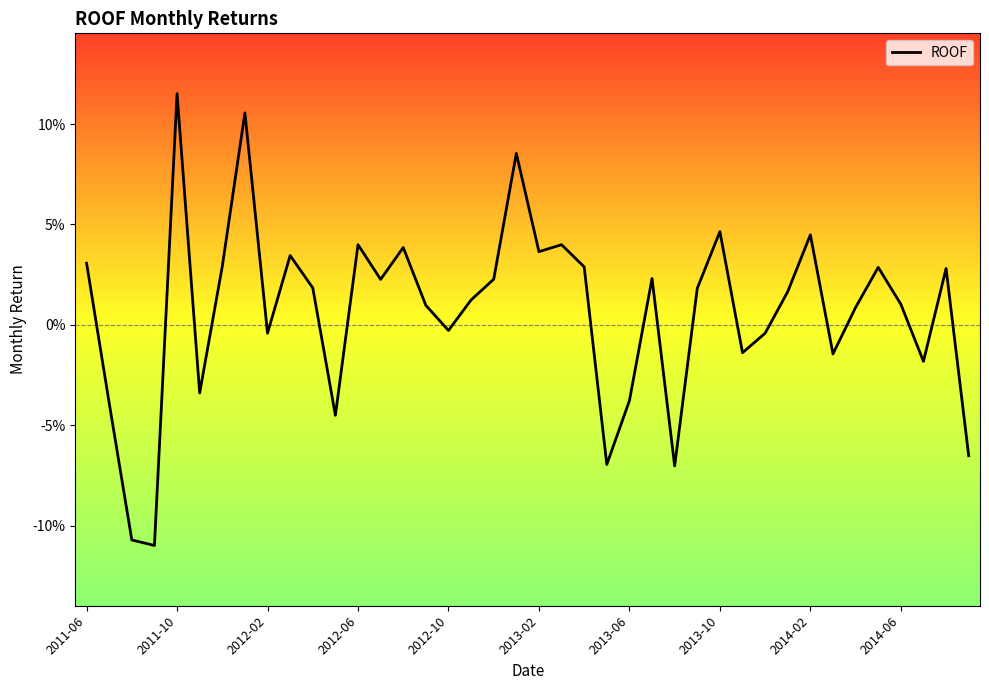

Reading left to right, transcribe all the data shown in this chart.

0.0	-0.0	-0.1	-0.1	0.1	-0.0	0.0	0.1	-0.0	0.0	0.0	-0.0	0.0	0.0	0.0	0.0	-0.0	0.0	0.0	0.1	0.0	0.0	0.0	-0.1	-0.0	0.0	-0.1	0.0	0.0	-0.0	-0.0	0.0	0.0	-0.0	0.0	0.0	0.0	-0.0	0.0	-0.1